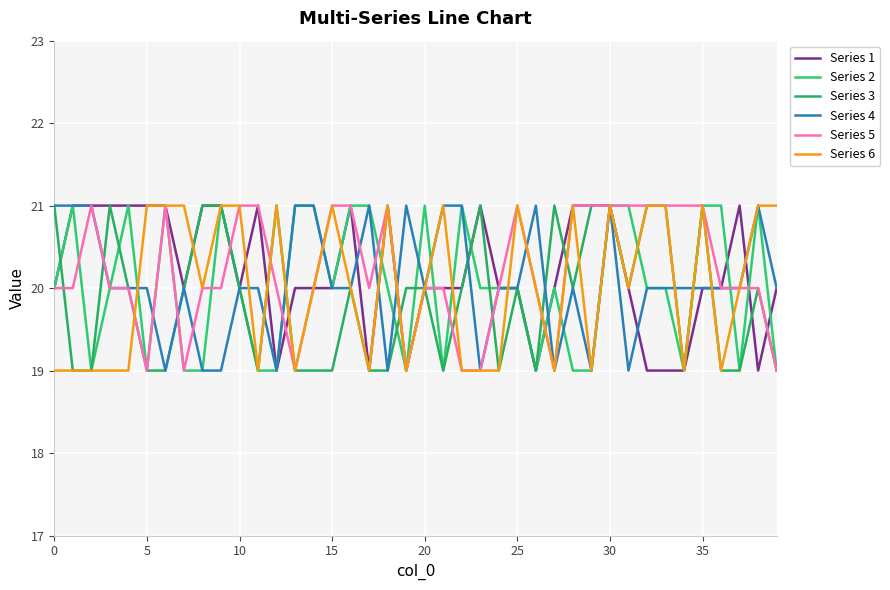

What is the label of the 10th point from the left?

9